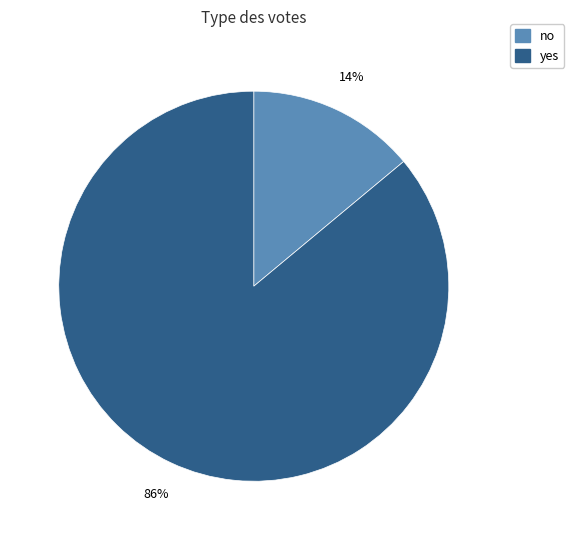

Rank the categories by value from highest to lowest.

yes, no